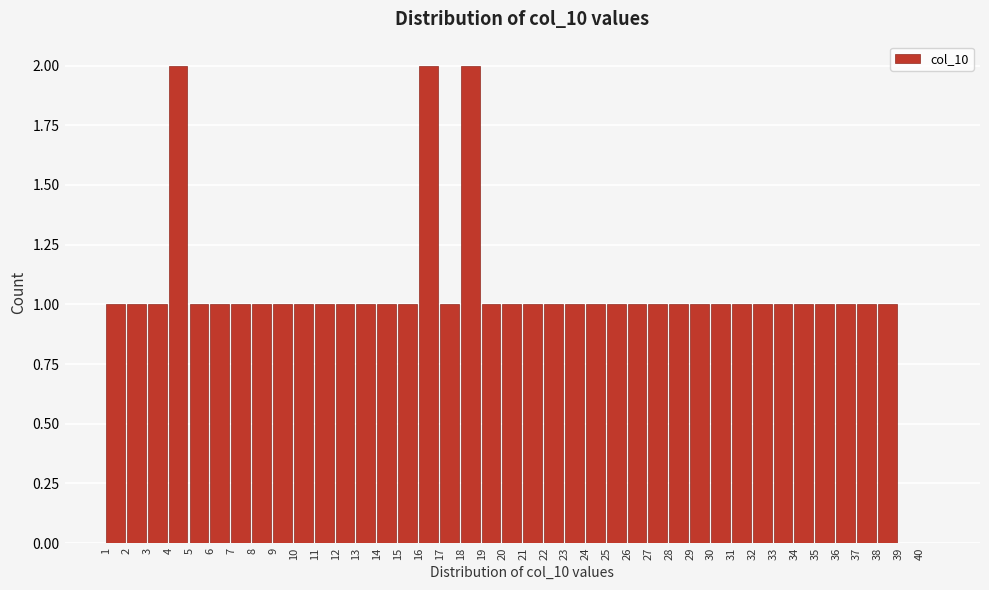

Reading left to right, transcribe this chart: for each bar, give the range it covers on the x-axis and its height. The values are not printed on the chart, so give them approximately, as read against the axis.

1 to 2: 1
2 to 3: 1
3 to 4: 1
4 to 5: 2
5 to 6: 1
6 to 7: 1
7 to 8: 1
8 to 9: 1
9 to 10: 1
10 to 11: 1
11 to 12: 1
12 to 13: 1
13 to 14: 1
14 to 15: 1
15 to 16: 1
16 to 17: 2
17 to 18: 1
18 to 19: 2
19 to 20: 1
20 to 21: 1
21 to 22: 1
22 to 23: 1
23 to 24: 1
24 to 25: 1
25 to 26: 1
26 to 27: 1
27 to 28: 1
28 to 29: 1
29 to 30: 1
30 to 31: 1
31 to 32: 1
32 to 33: 1
33 to 34: 1
34 to 35: 1
35 to 36: 1
36 to 37: 1
37 to 38: 1
38 to 39: 1
39 to 40: 0
40 to 41: 0